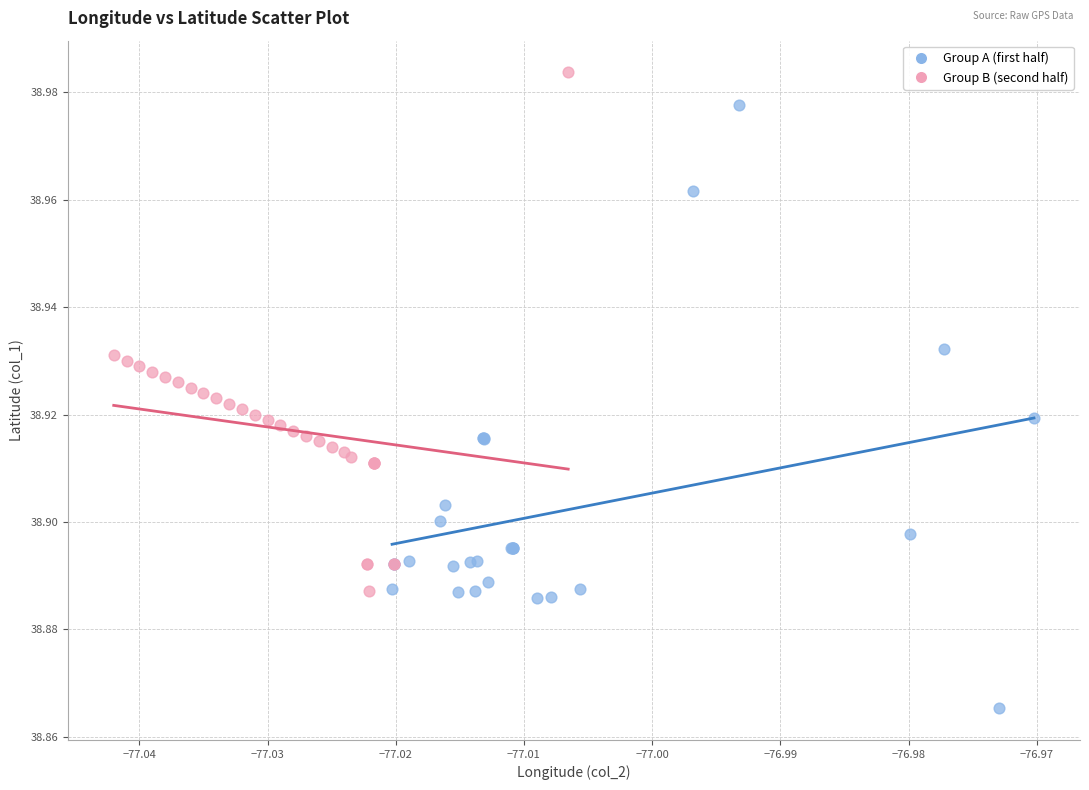

Which series has the widest spread of Y values?

Group A (first half)